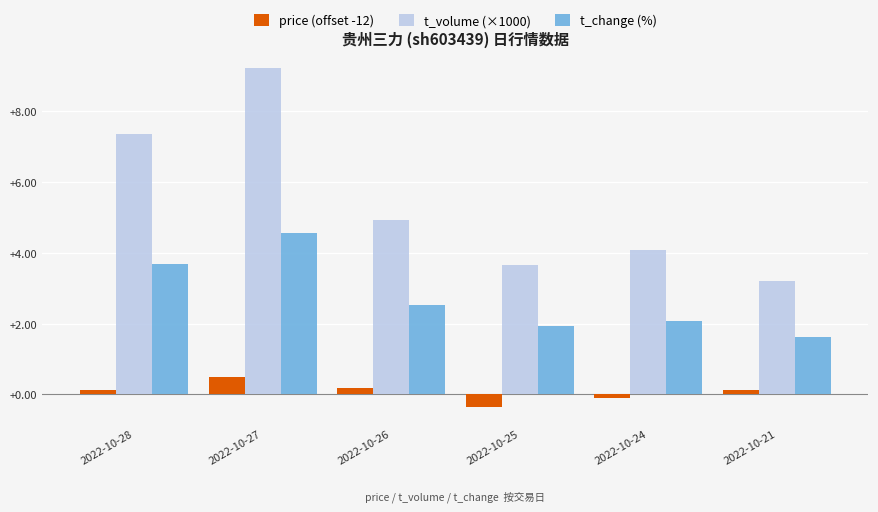

Are the bars horizontal?

No